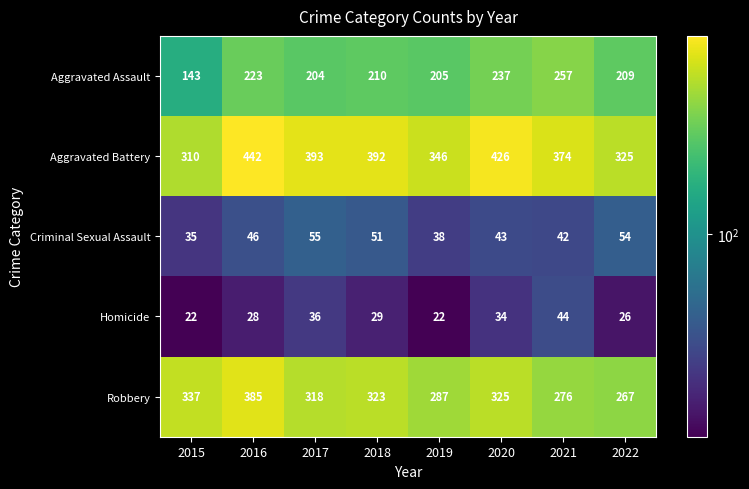

How many series are shown in this chart?

5